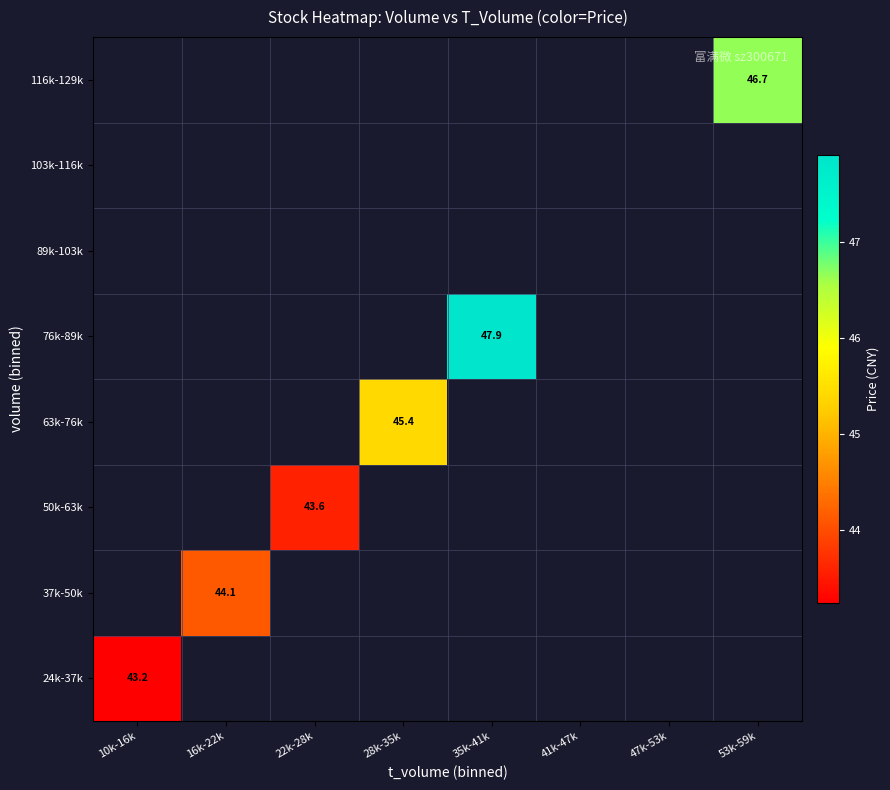

Is it true that 116k-129k equals 46.7 at 53k-59k?

True